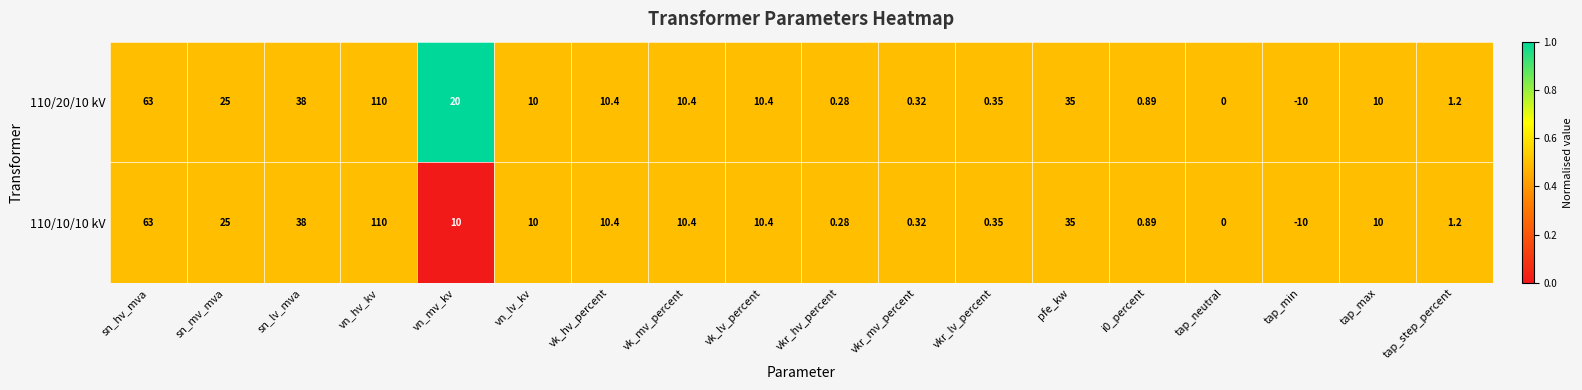

At which label is 110/10/10 kV closest to 50?

sn_lv_mva